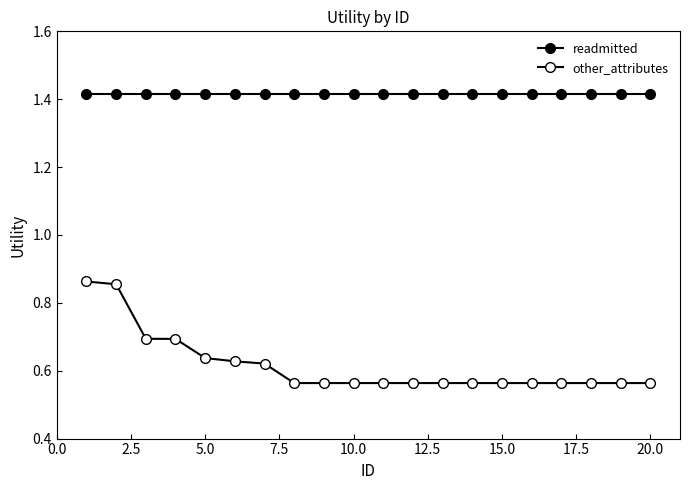

Rank the series by their average value, from lowest to highest.

other_attributes, readmitted